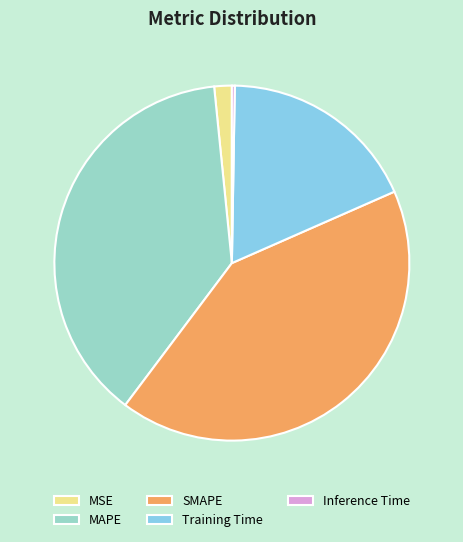

Between SMAPE and MAPE, which is larger?

SMAPE